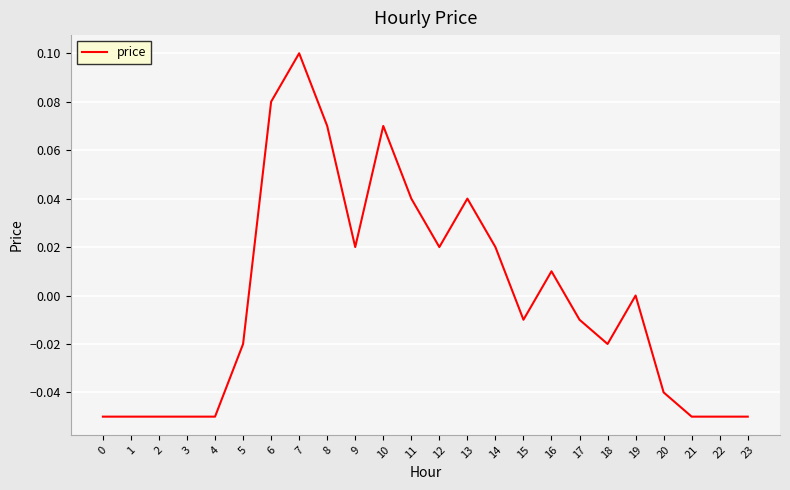

Which category has the highest value across all series?

7